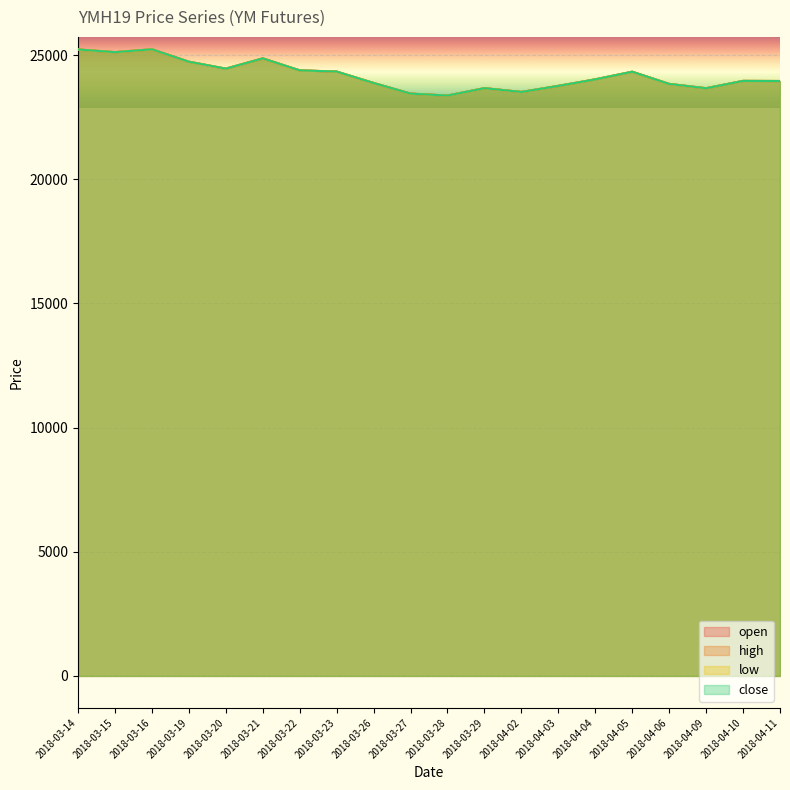

Which series has the largest range (max minus min)?

open